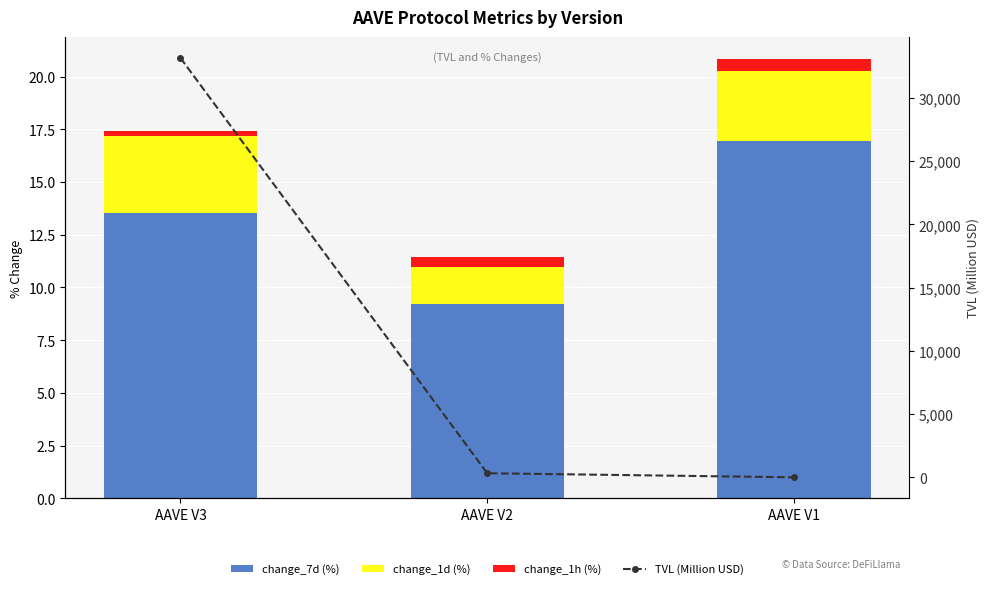

What is the total value across all series at AAVE V2?

348.0